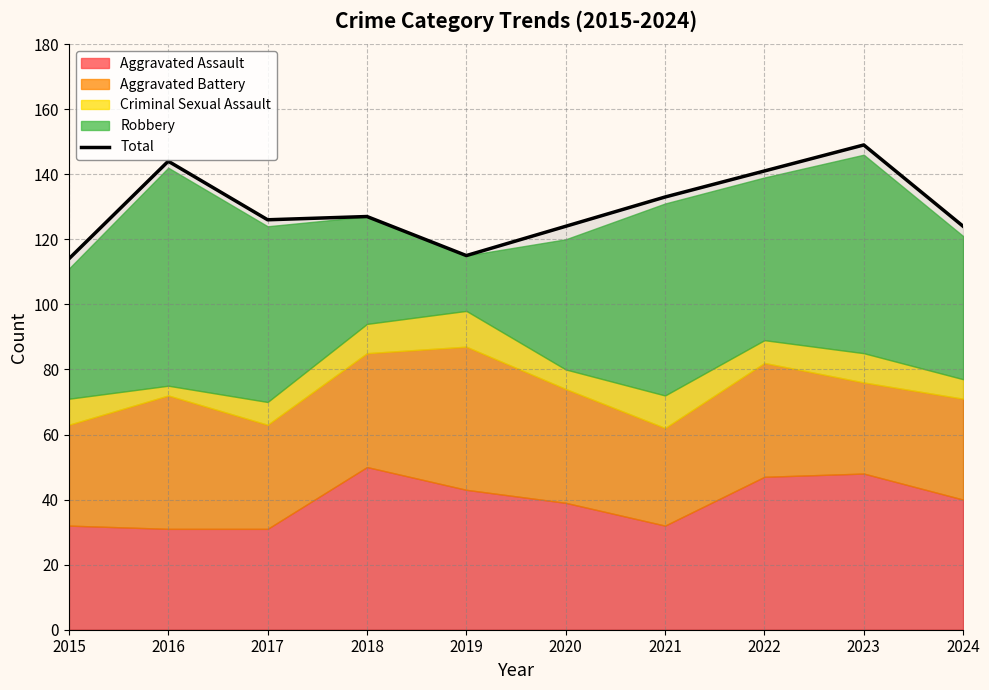

What is the sum of all values?

1297